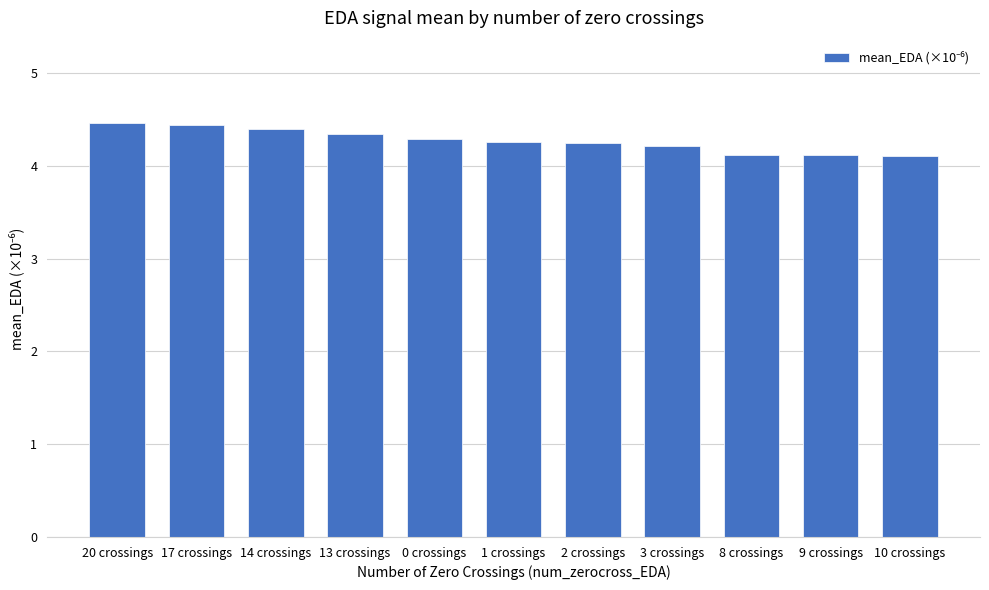

What is the value of the 2nd bar from the left?

4.4